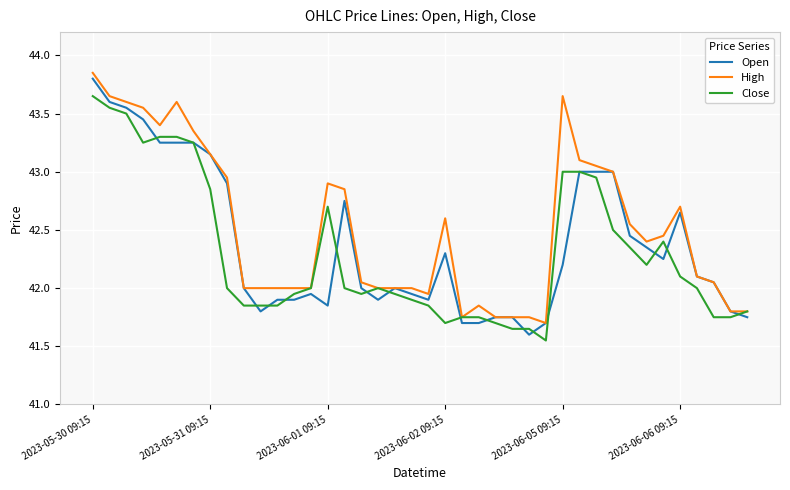

What is the minimum value for Open?

41.6